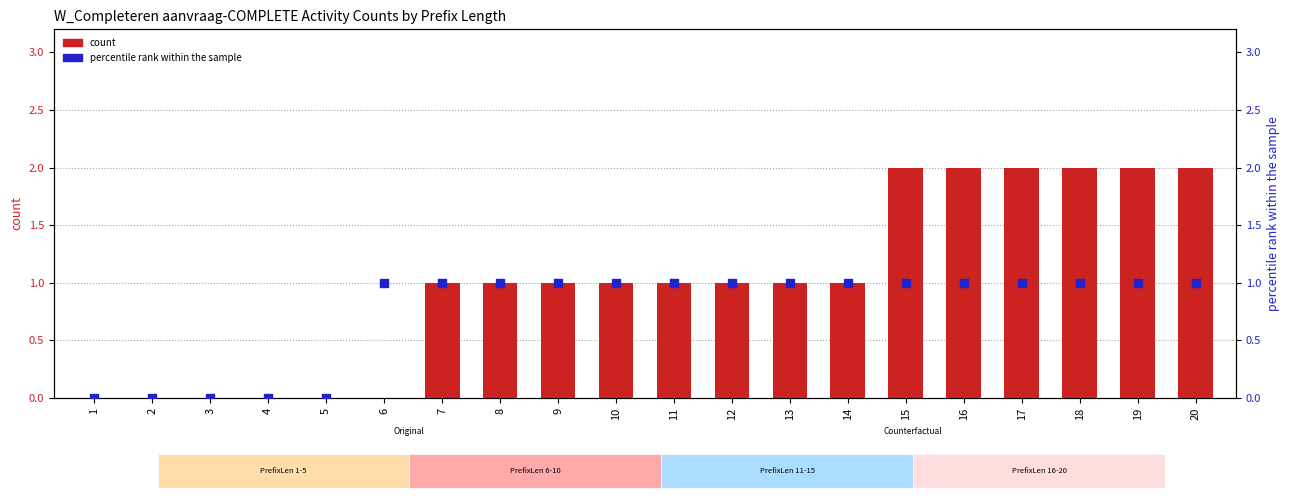

At how many categories does at least one series exceed 0?

15